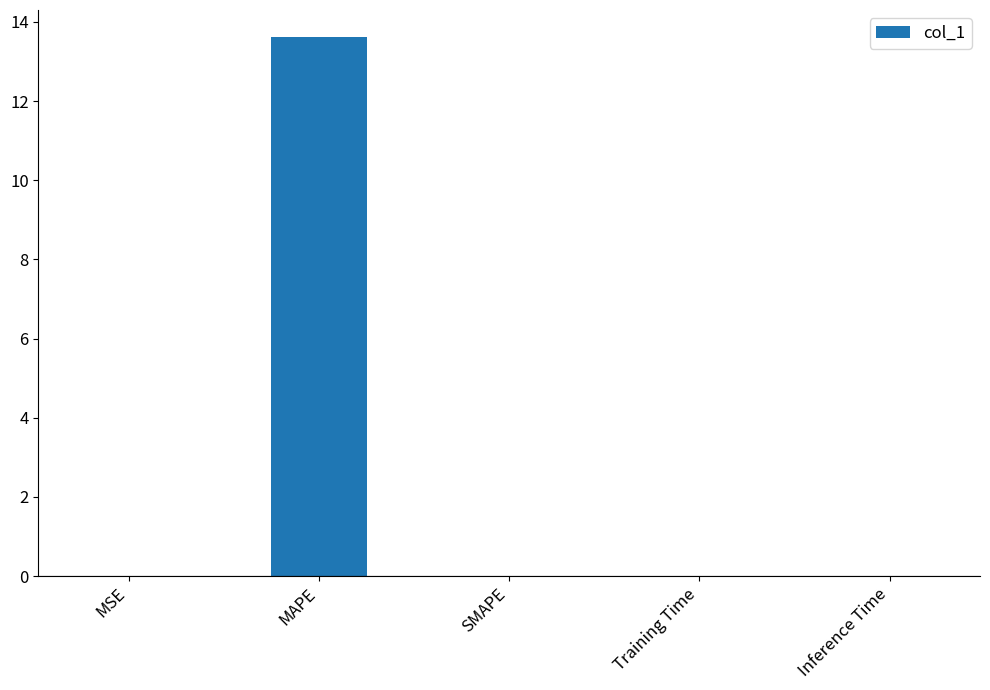

At which category does the chart reach its peak across all series?

MAPE